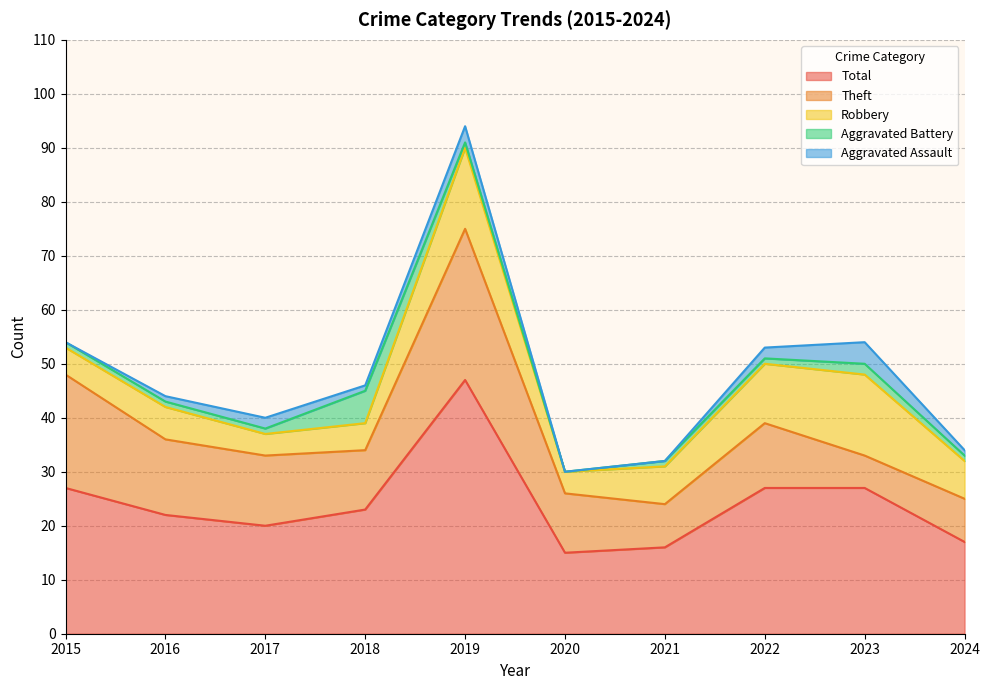

True or false: Aggravated Battery and Robbery cross at least once.

True